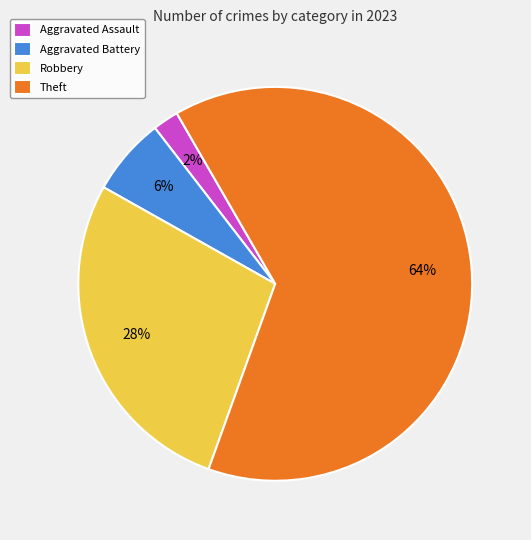

Combined, do Aggravated Battery and Aggravated Assault account for over 50%?

No